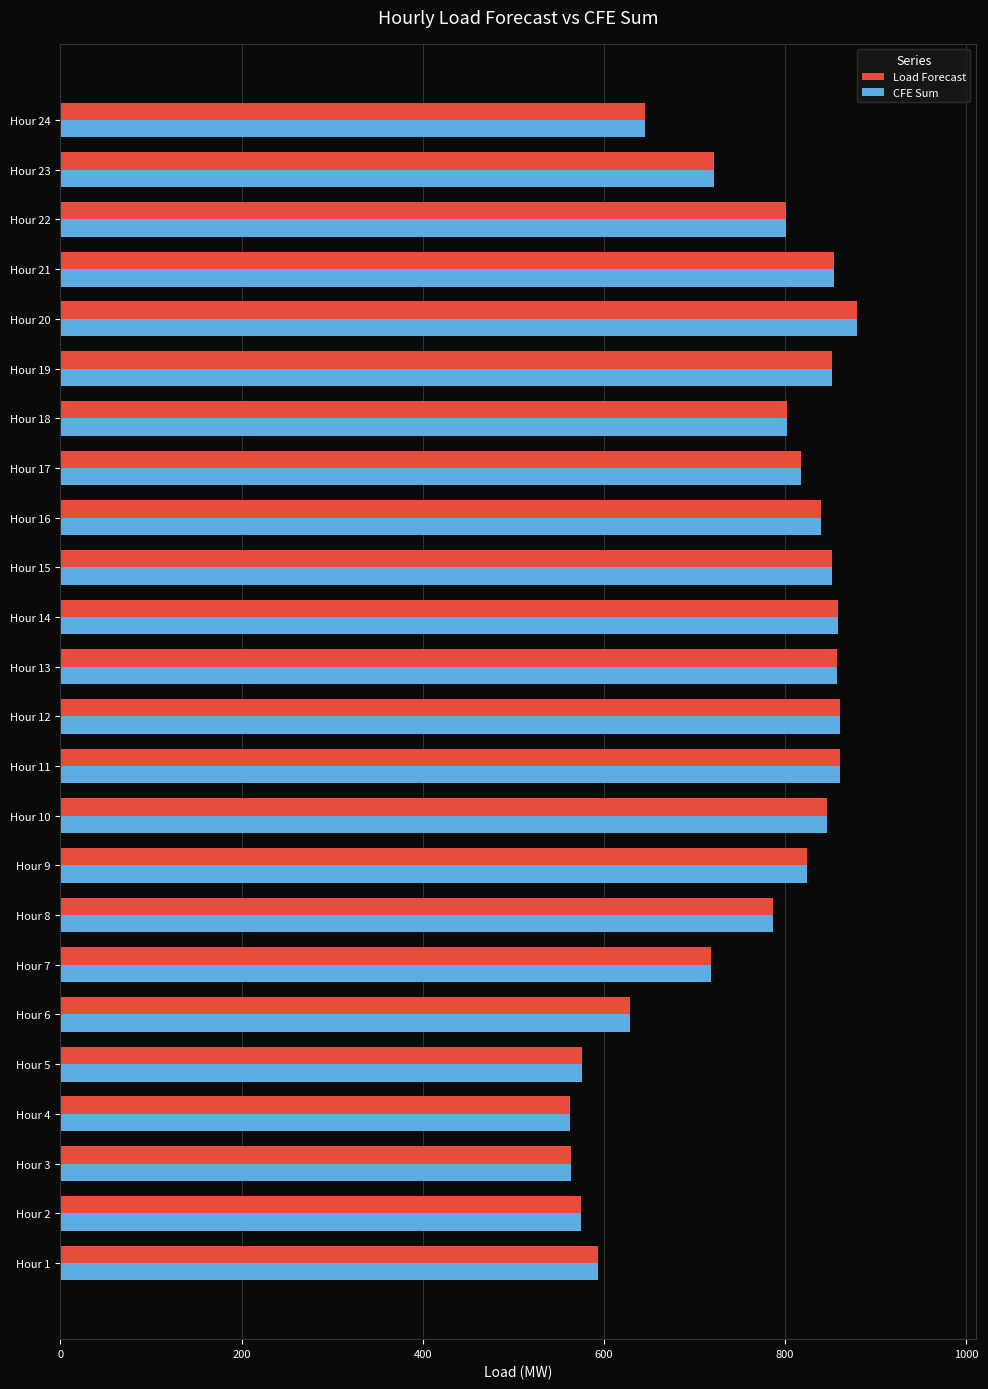

What is the difference between the second highest and minimum values in the Load Forecast series?

298.1